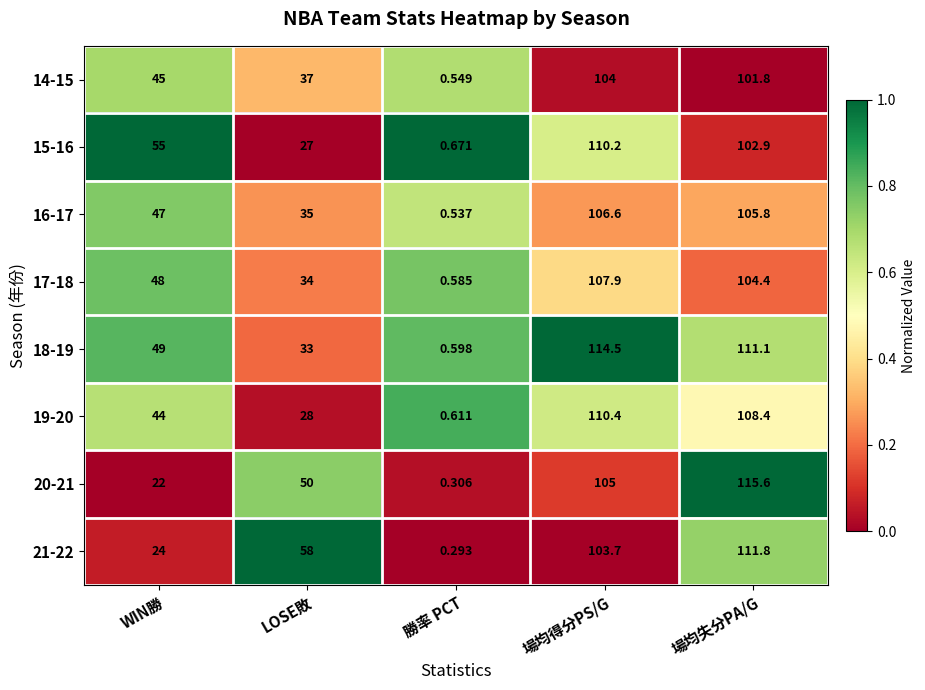

At which category is the sum across all series the highest?

場均得分PS/G